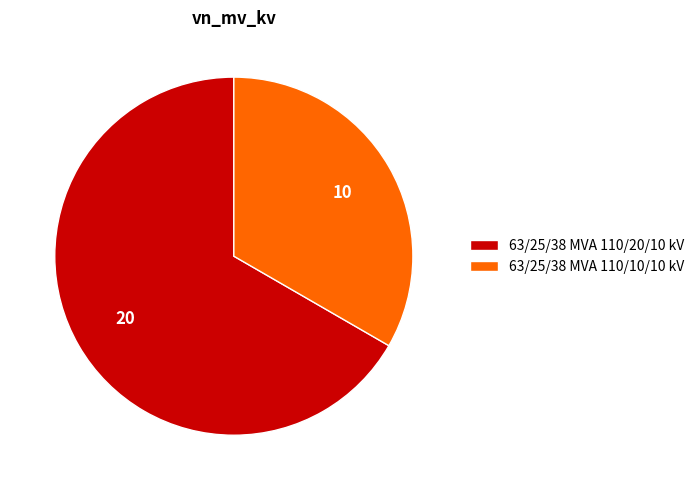

How many segments does this pie chart have?

2